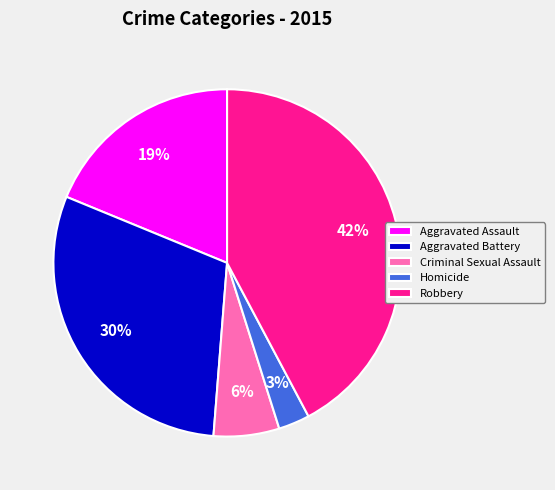

To the nearest percent, what is the difference between the largest and smallest slice percentages?

39%